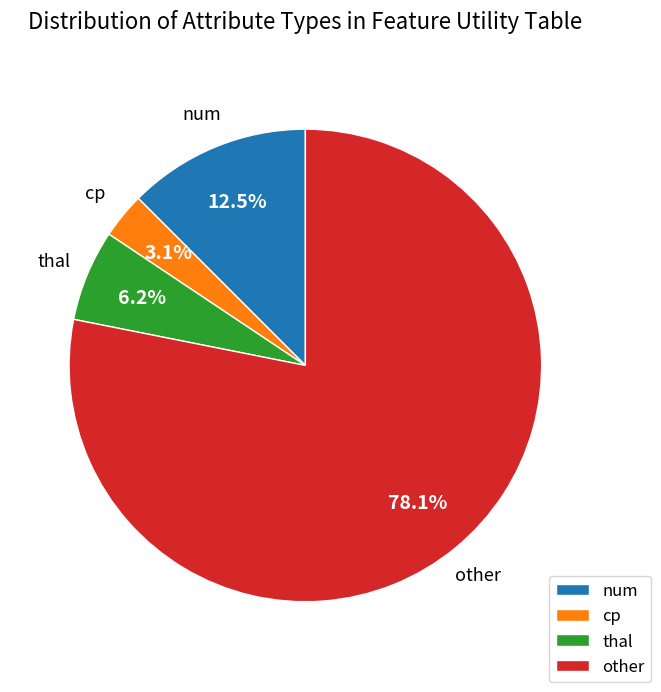

To the nearest percent, what is the difference between the largest and smallest slice percentages?

75%